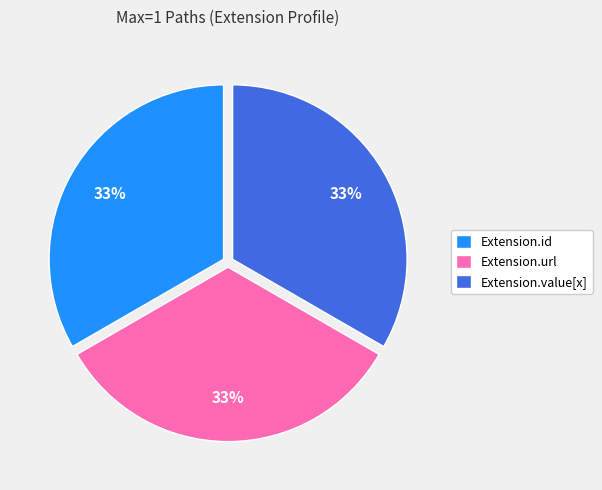

Approximately how many times larger is the value at Extension.value[x] compared to Extension.url?

1.0